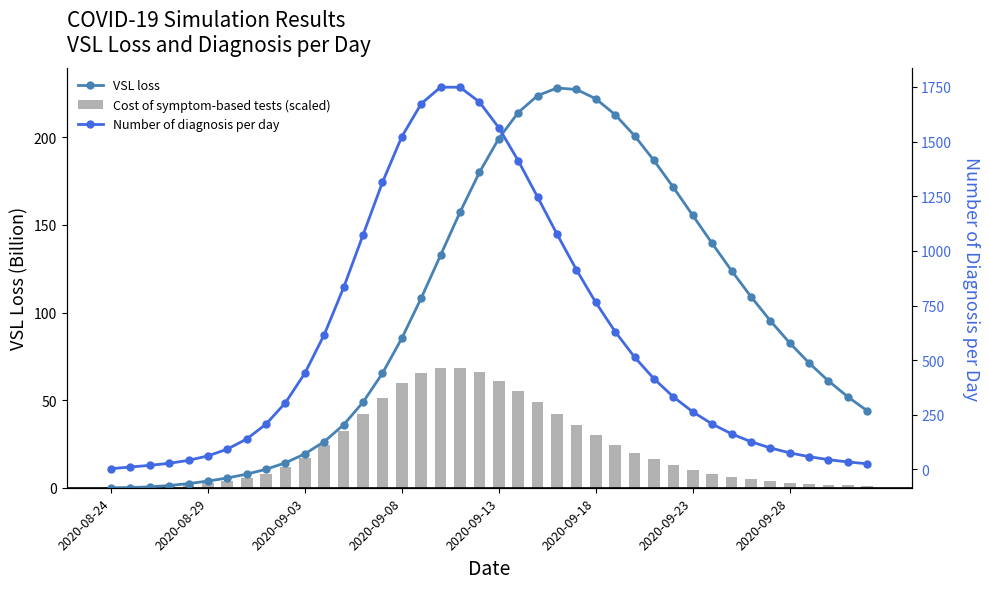

Is it true that VSL loss equals 155.5 at 2020-09-23?

True